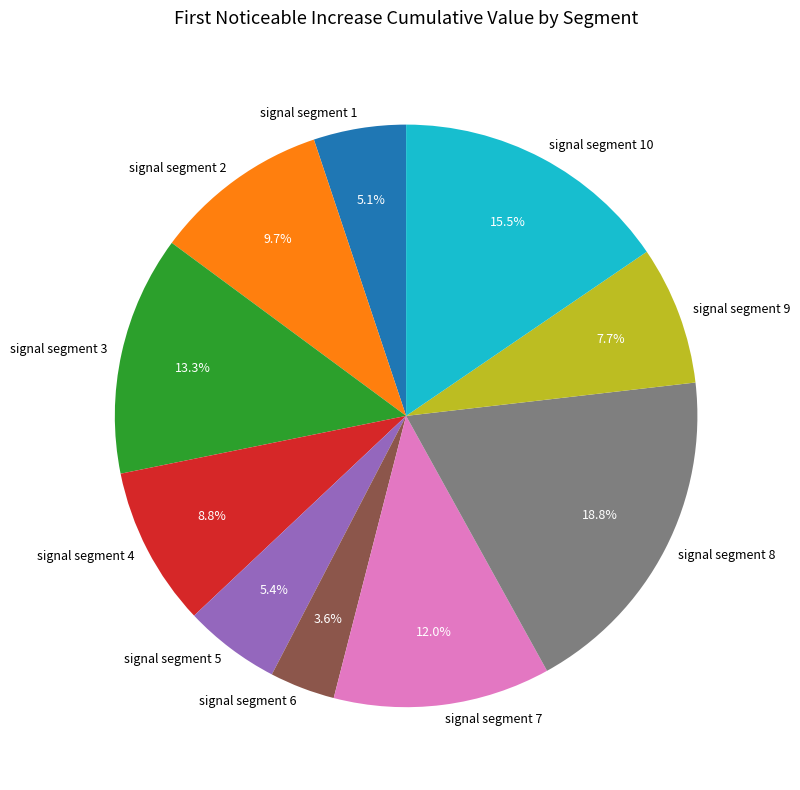

What percentage is the signal segment 7 slice, to the nearest percent?

12%